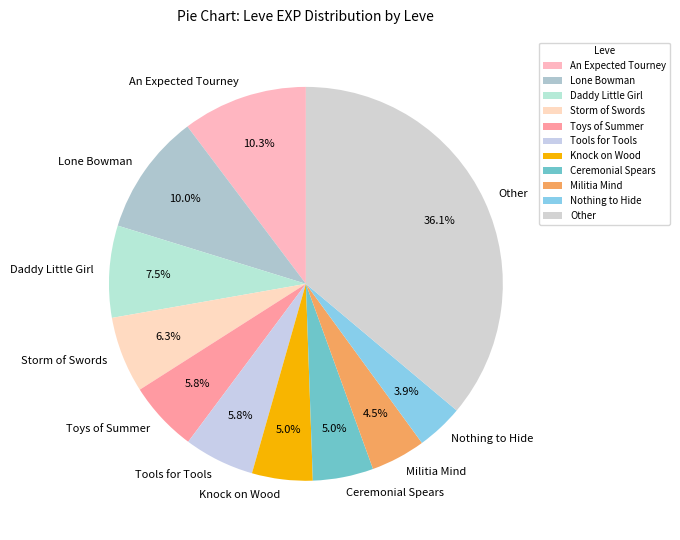

Between Nothing to Hide and An Expected Tourney, which is larger?

An Expected Tourney